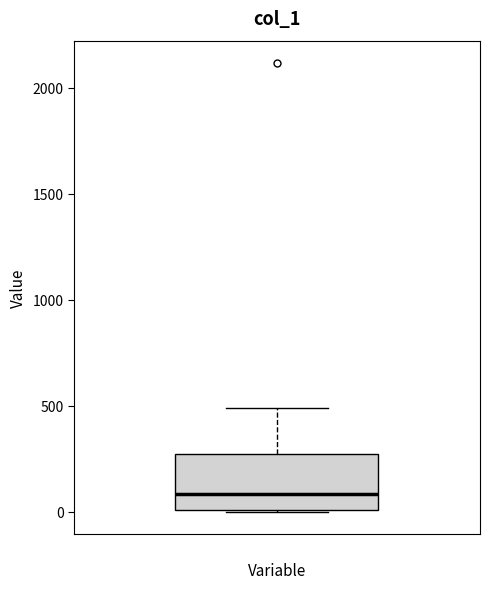

Where does the median line of the box sit on the y-axis? The values are not printed on the chart, so give them approximately, as read against the axis.

100